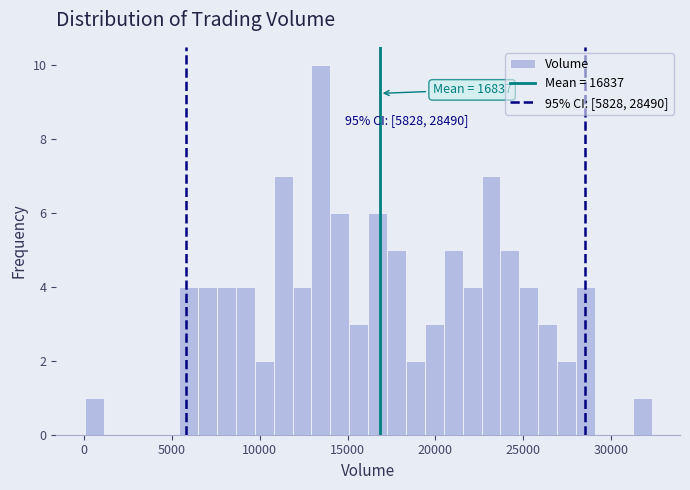

Read against the x-axis, roughly where is the centre of the tallest bar?

13500